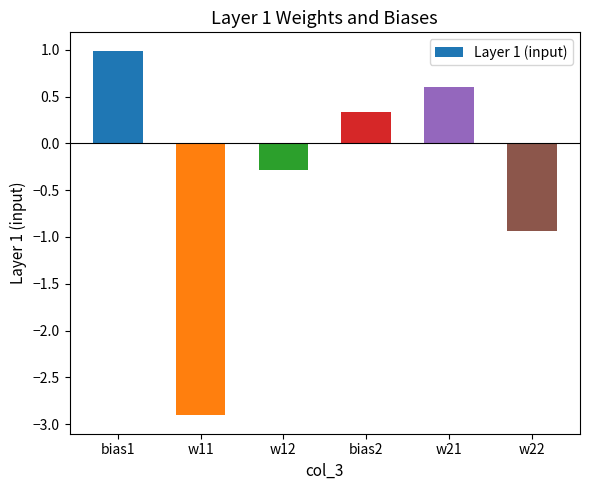

Rank the categories by value from highest to lowest.

bias1, w21, bias2, w12, w22, w11